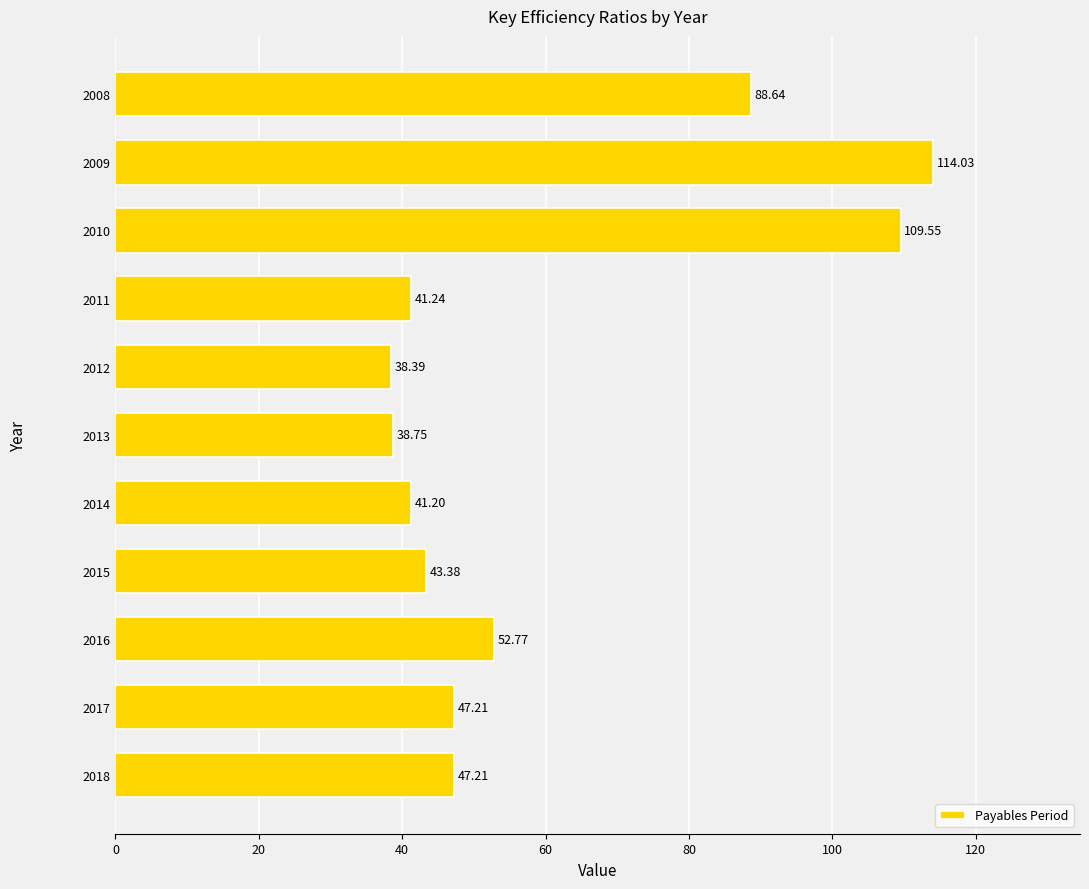

Are the bars horizontal?

Yes